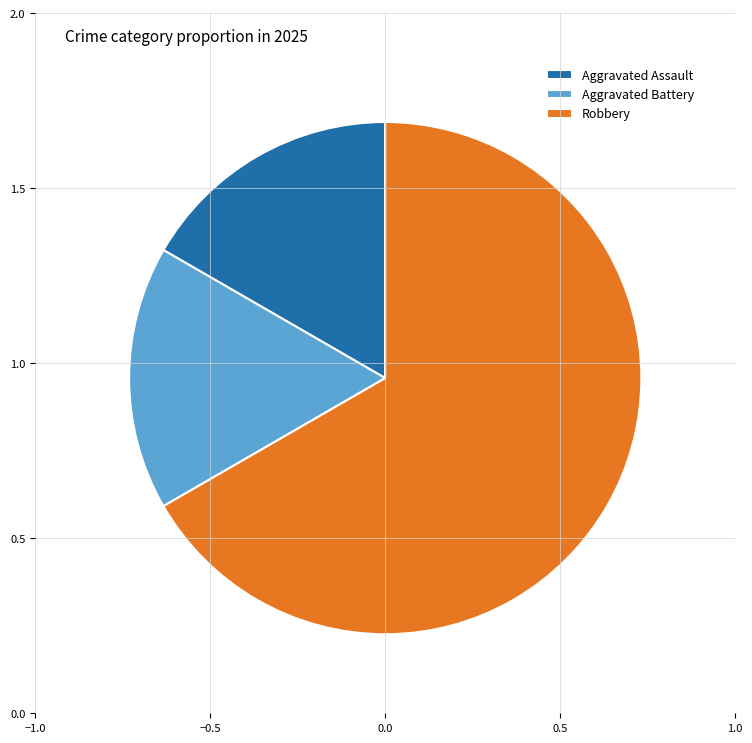

True or false: Aggravated Battery accounts for 22% of the total.

False